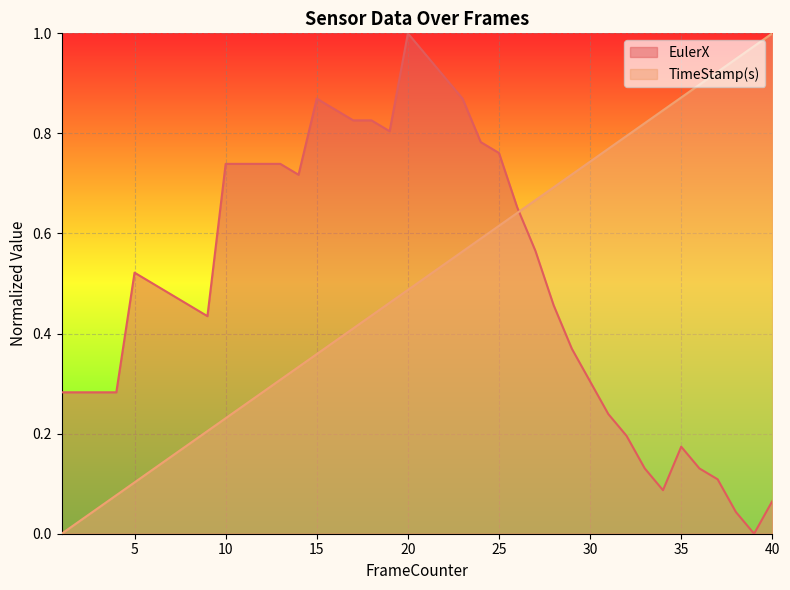

Which series has the largest range (max minus min)?

TimeStamp(s)